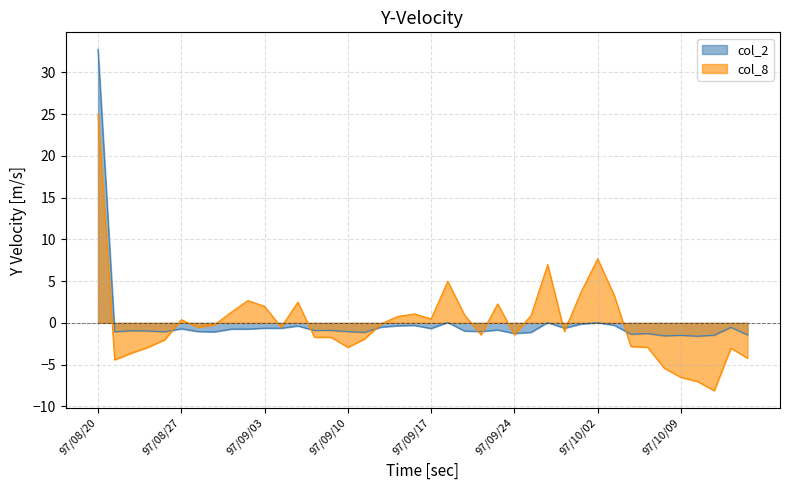

What is the difference between the second highest and minimum values in the col_2 series?

1.6